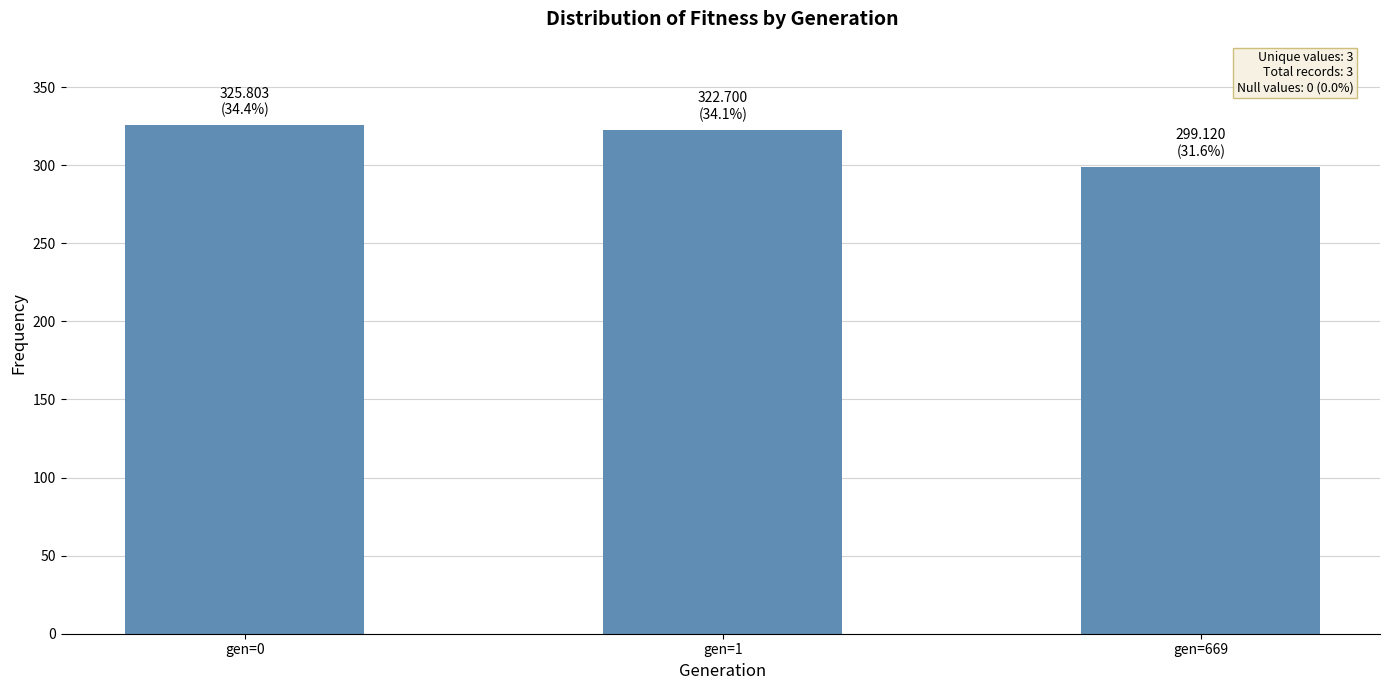

Does the chart contain any negative values?

No